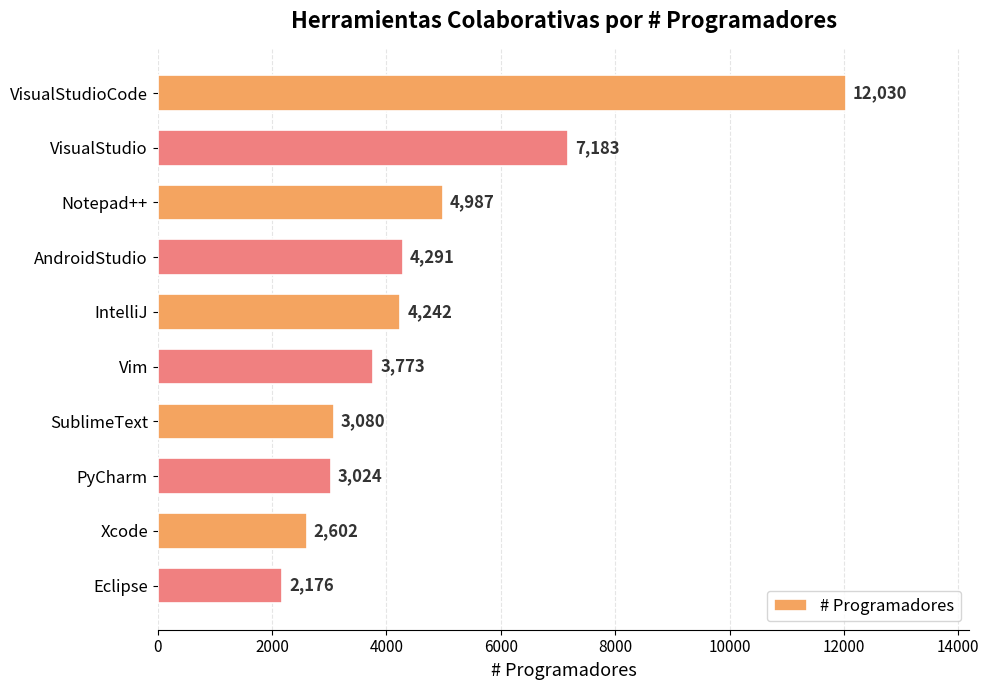

The value at Notepad++ is 1773. True or false?

False